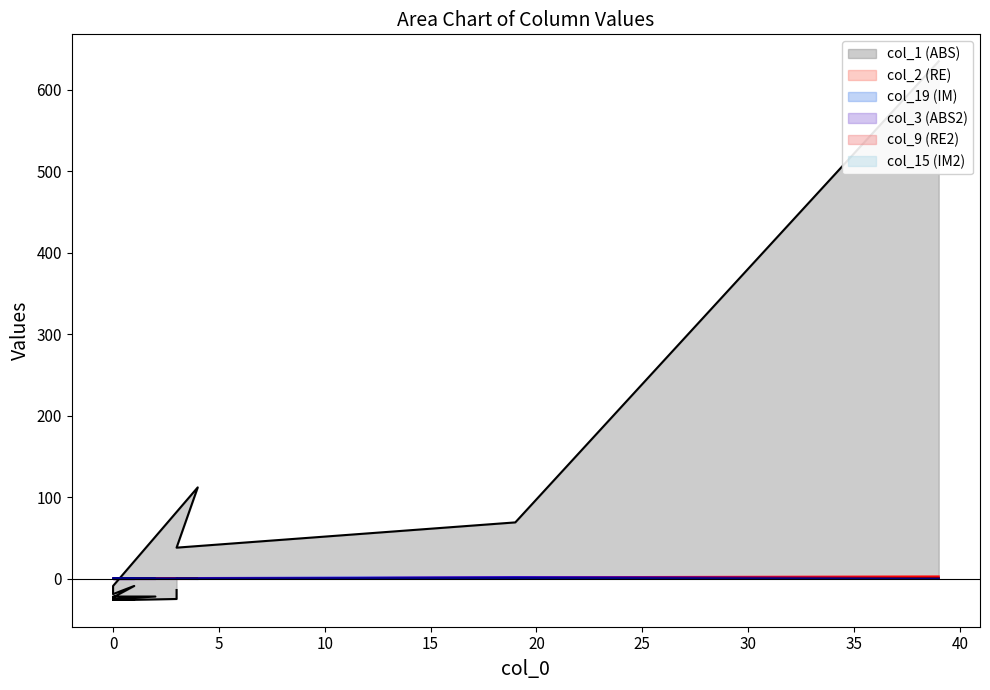

Which series has the largest total across all categories?

col_1